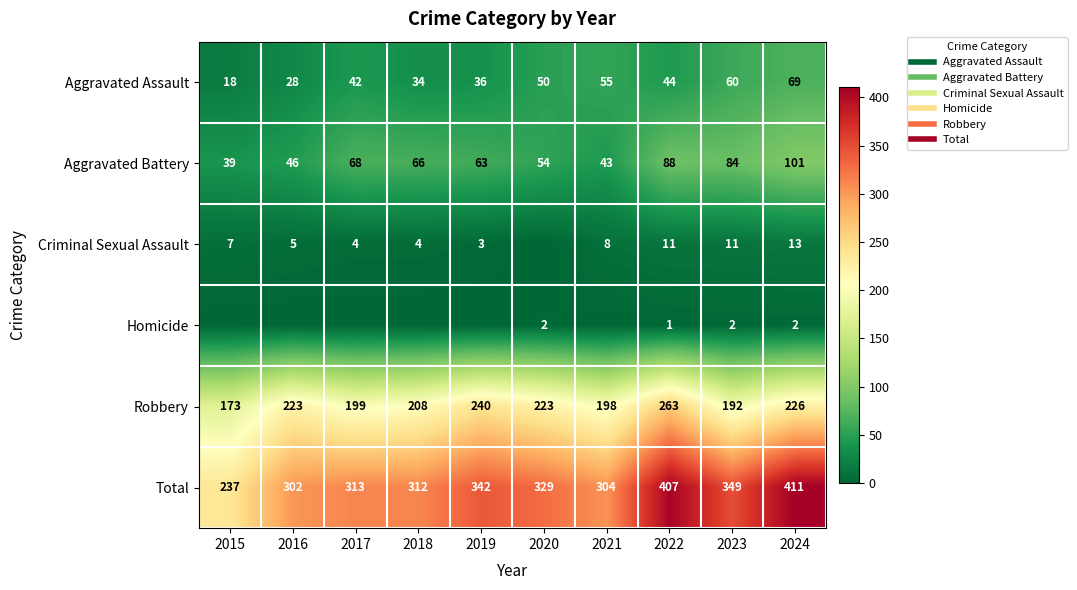

What is the average value of the Total series?

331